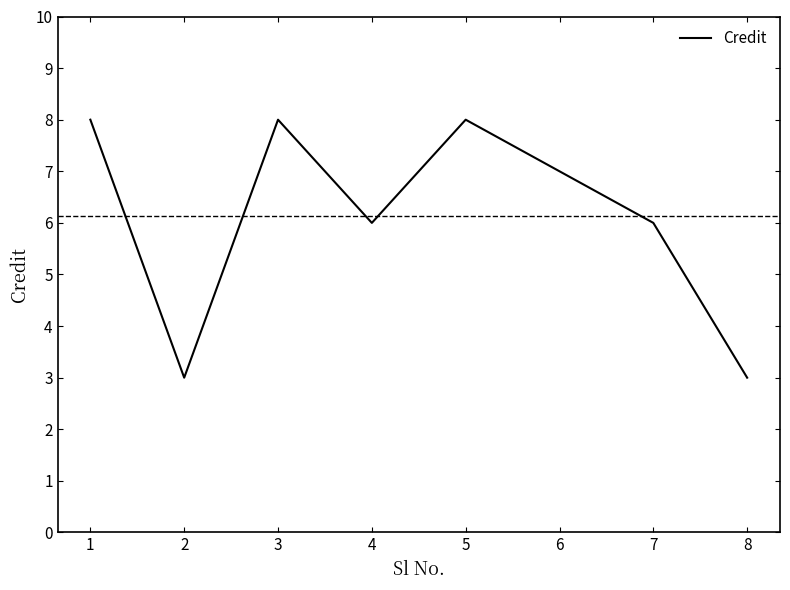

What is the difference between the maximum and minimum values?

5